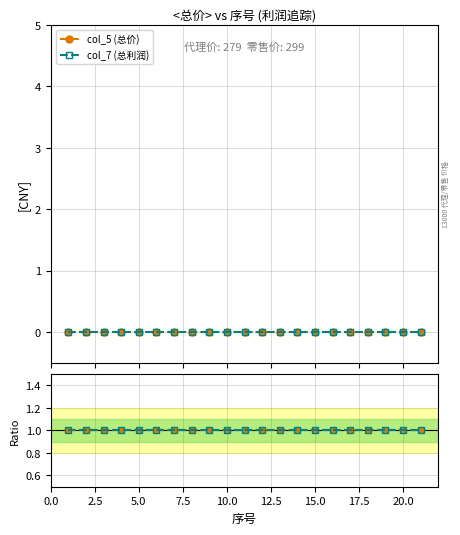

How many data points does each series have?

21